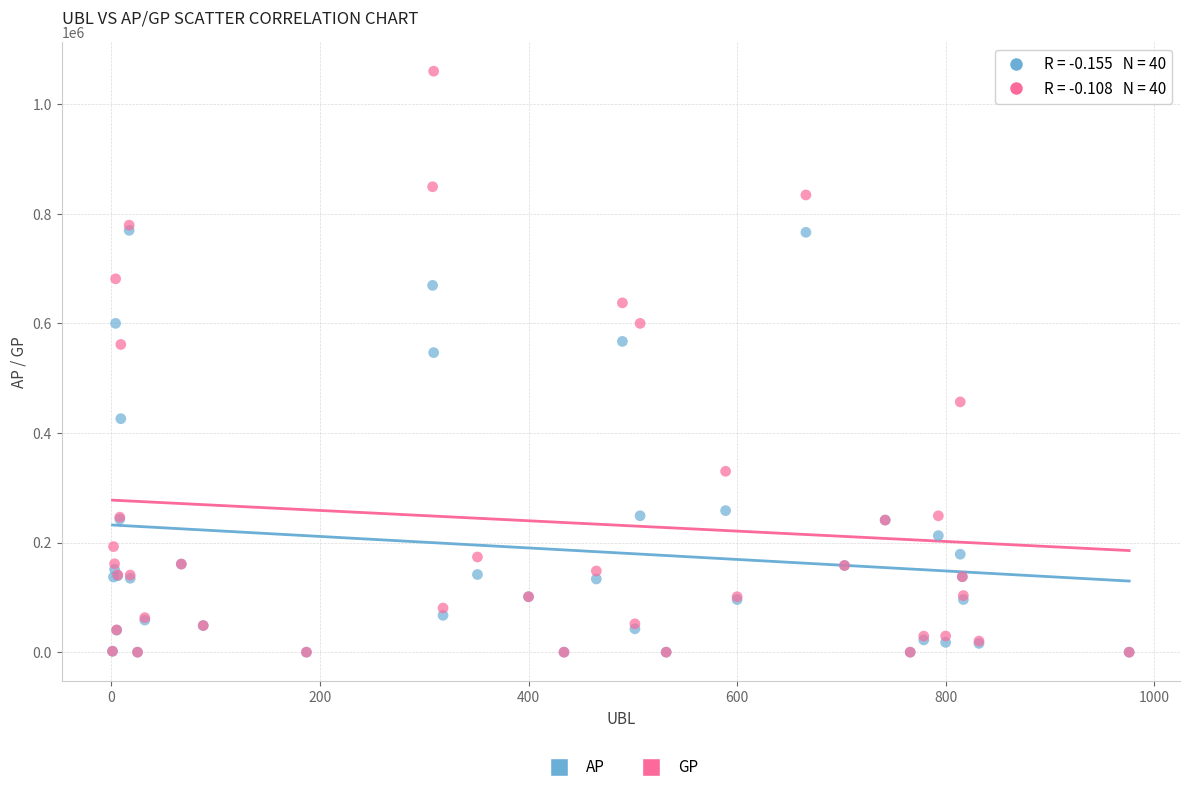

Which series has the largest Y range (max minus min)?

GP